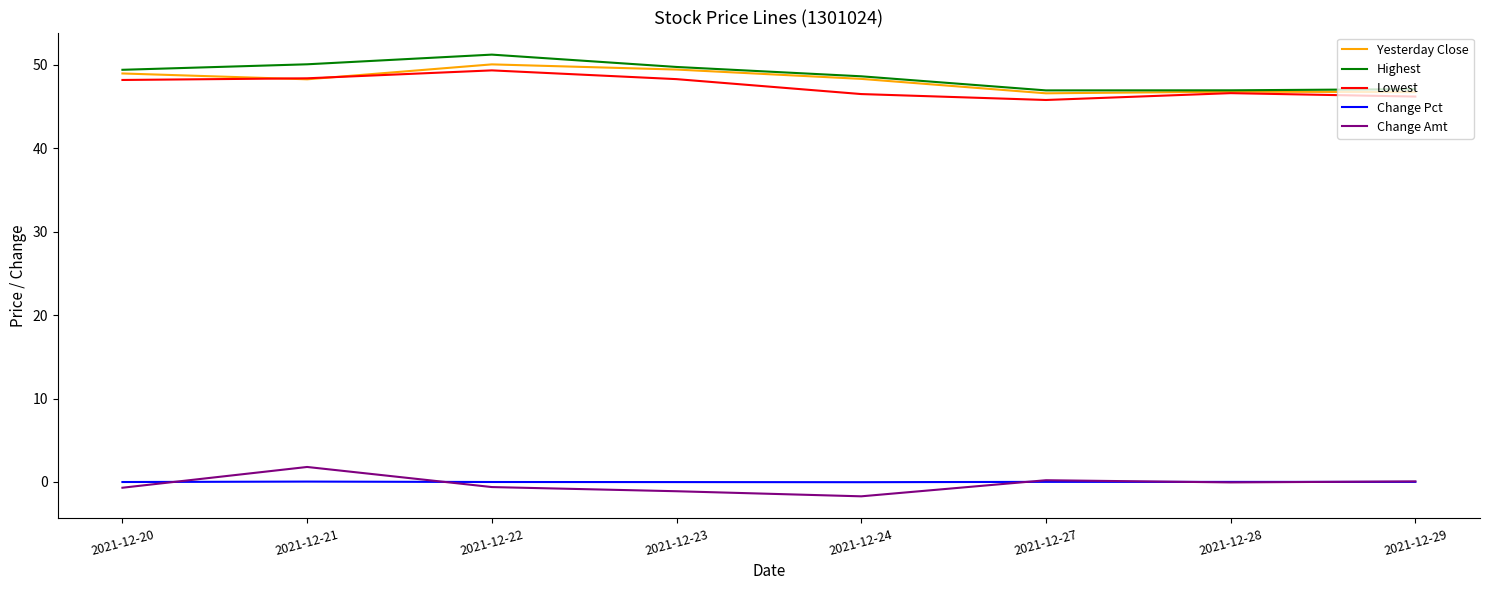

How many values in the Yesterday Close series exceed 48?

5